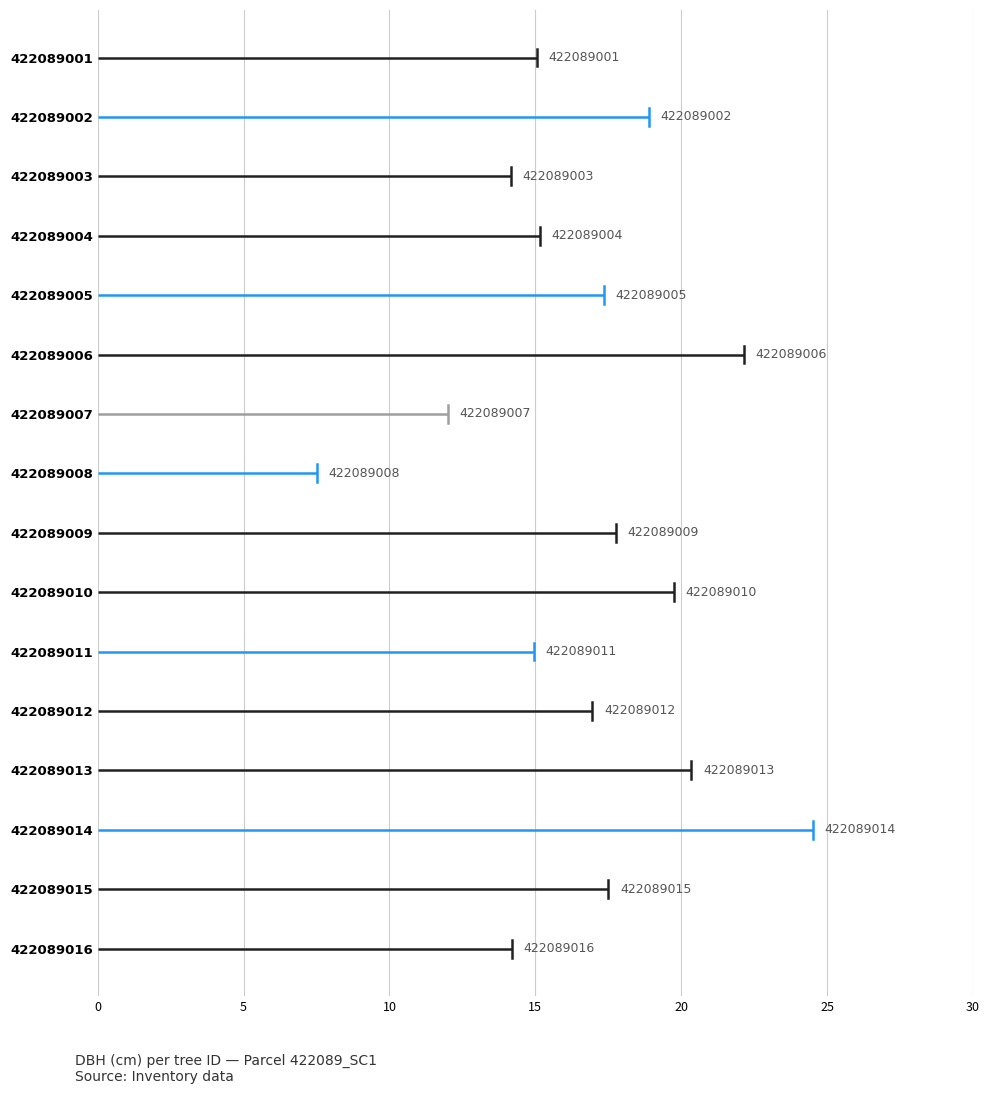

Which category has the lowest value across all series?

422089008